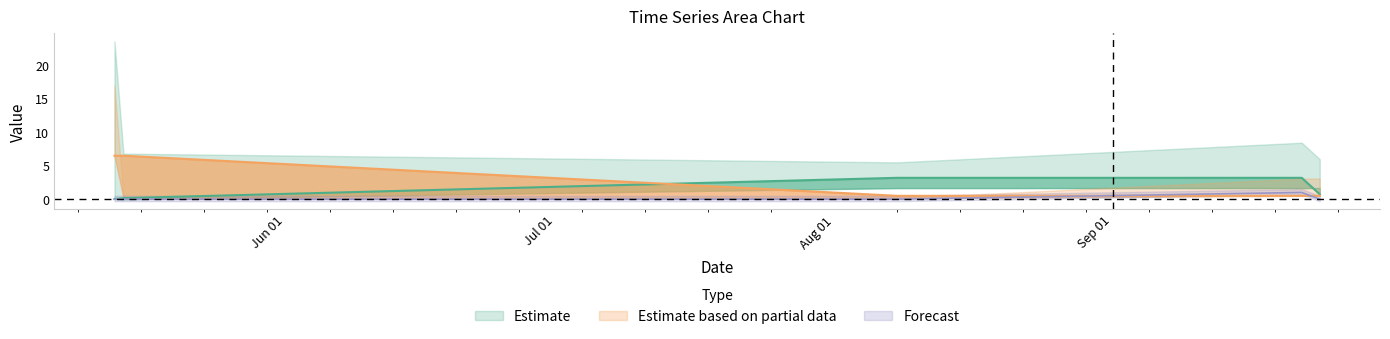

Between 2023-08-08 and 2023-05-13, which is larger?

2023-08-08